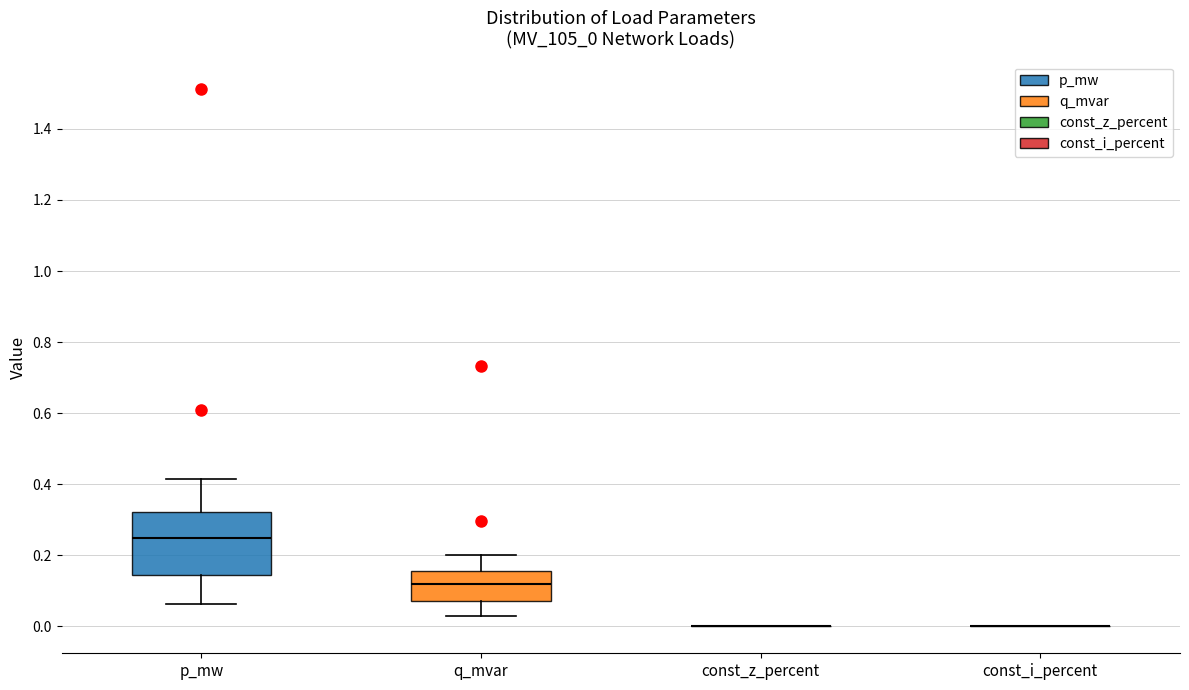

Which box is the tallest, from its lower edge to its upper edge?

p_mw